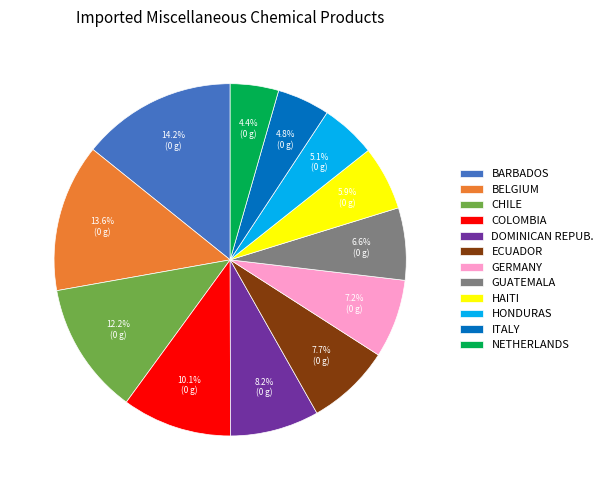

Is there any slice that represents more than half of the pie?

No